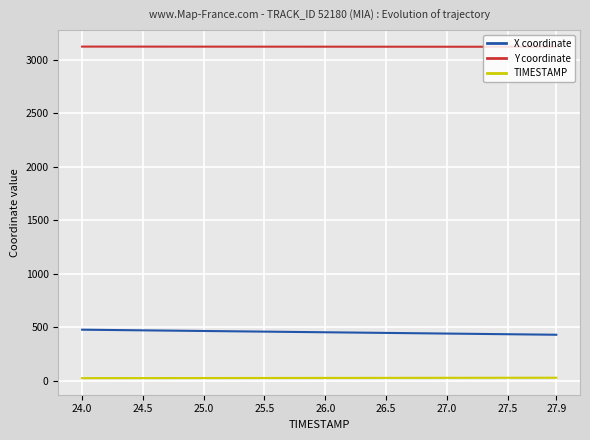

Which series has the largest total across all categories?

Y coordinate